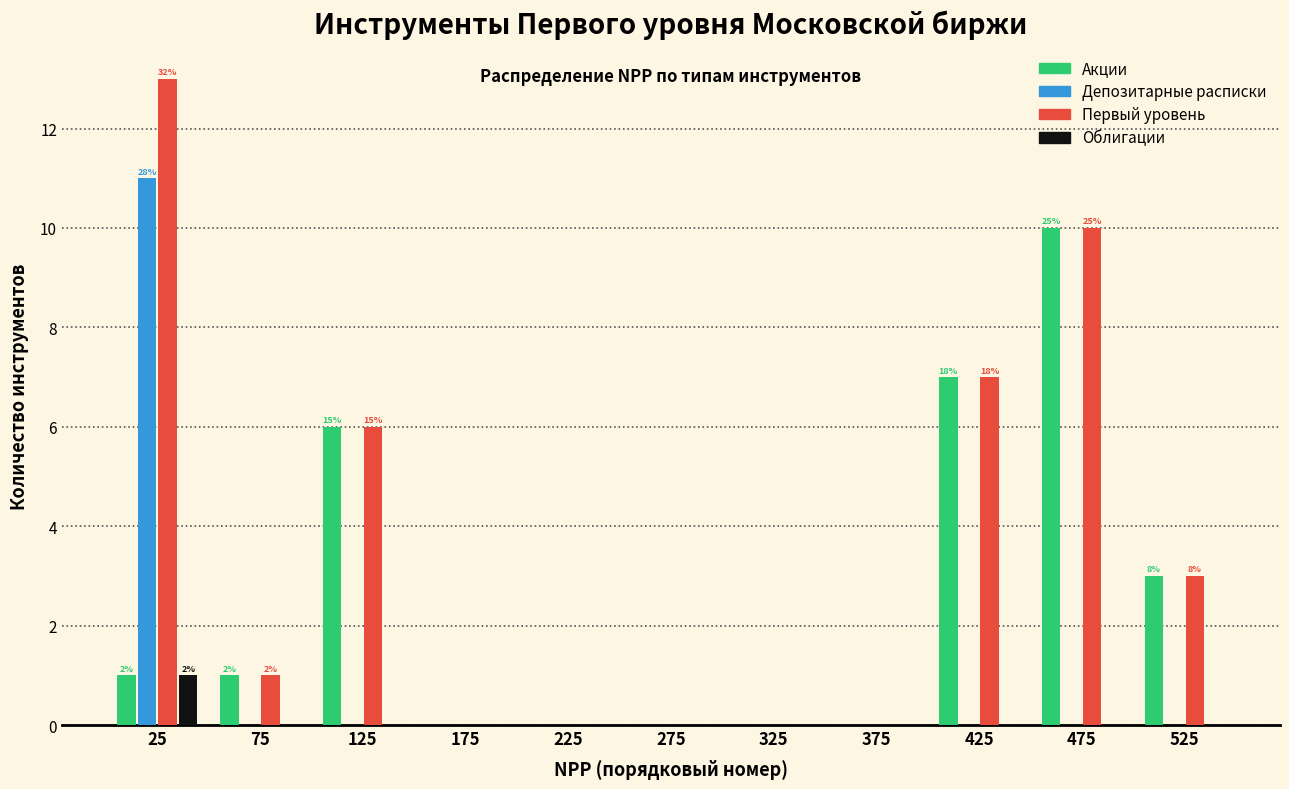

In the Депозитарные расписки series, which range on the x-axis has the tallest bar?

0 to 50